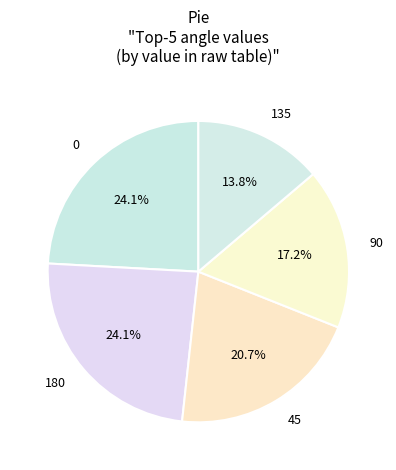

Is there any slice that represents more than half of the pie?

No